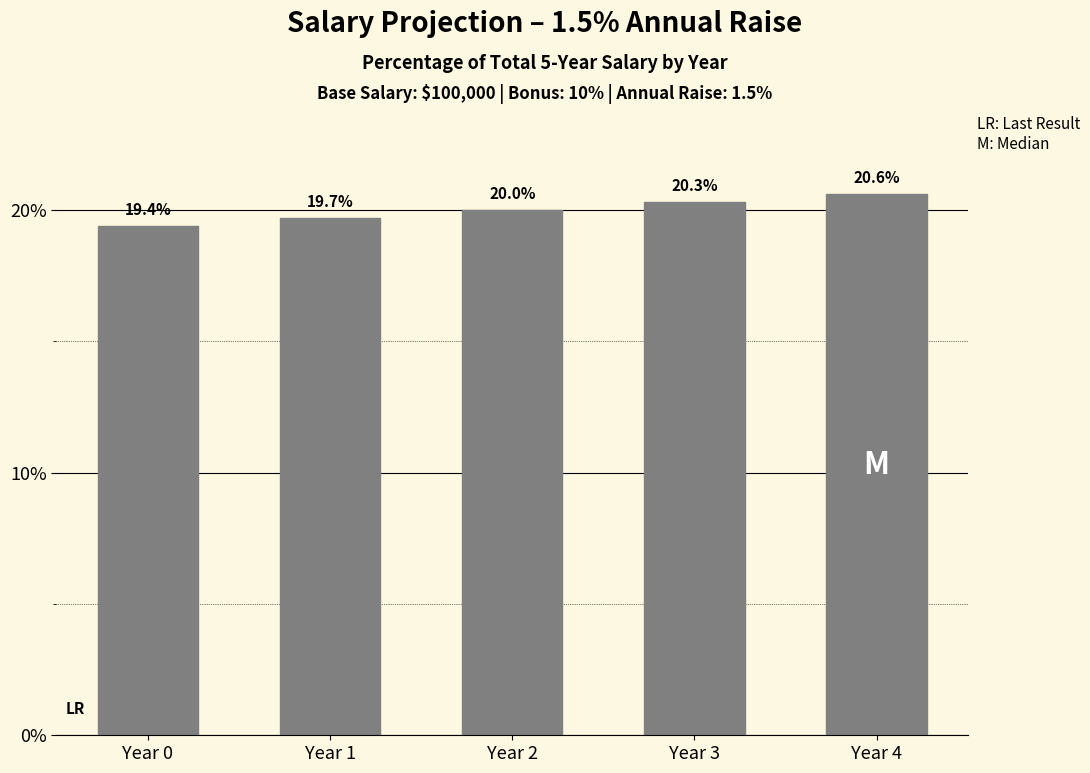

Are the bars grouped side by side (vs. stacked)?

No